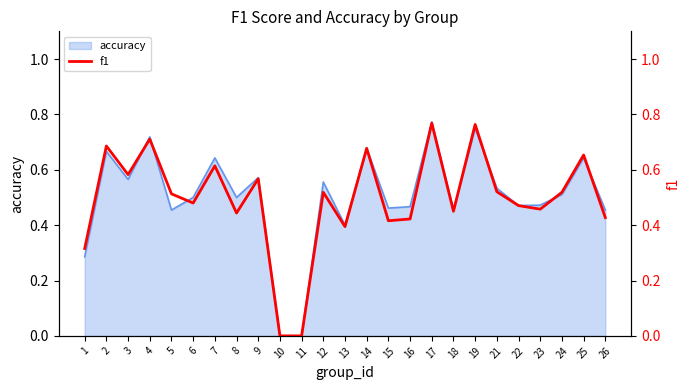

What is the maximum value shown in the chart?

0.8